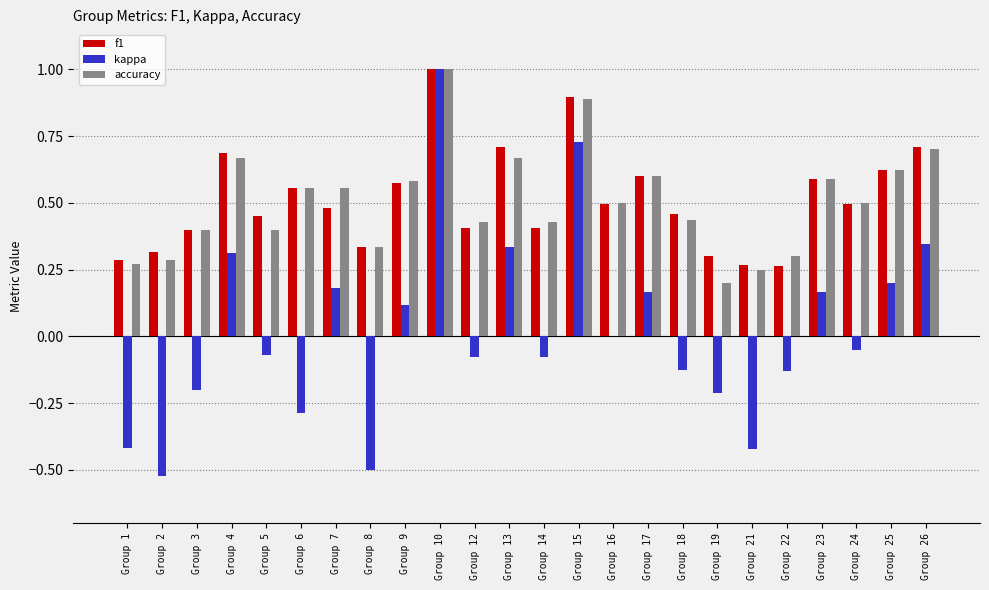

What is the sum of the kappa values at Group 6 and Group 2?

-0.8